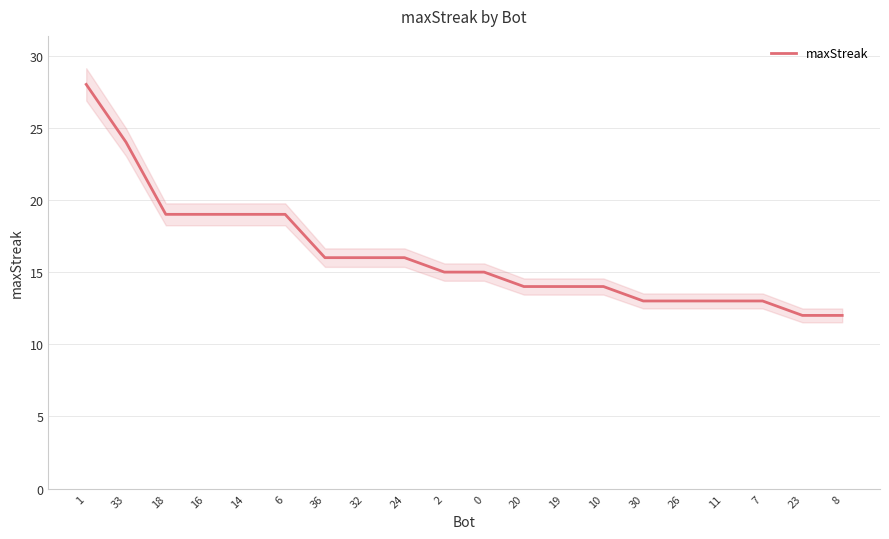

What is the average value?

16